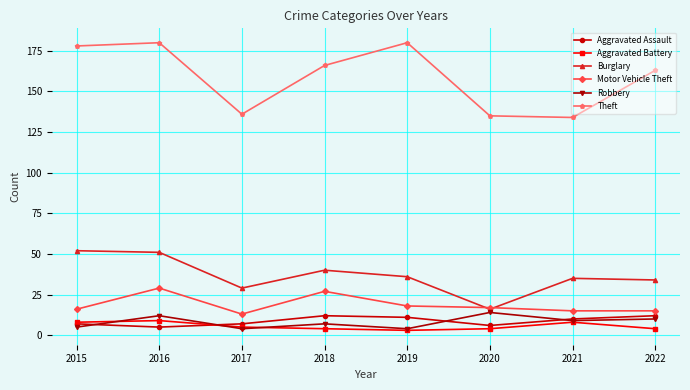

Reading left to right, transcribe all the data shown in this chart.

Aggravated Assault: 7	5	7	12	11	6	10	12
Aggravated Battery: 8	9	5	4	3	4	8	4
Burglary: 52	51	29	40	36	16	35	34
Motor Vehicle Theft: 16	29	13	27	18	17	15	15
Robbery: 5	12	4	7	4	14	9	10
Theft: 178	180	136	166	180	135	134	163